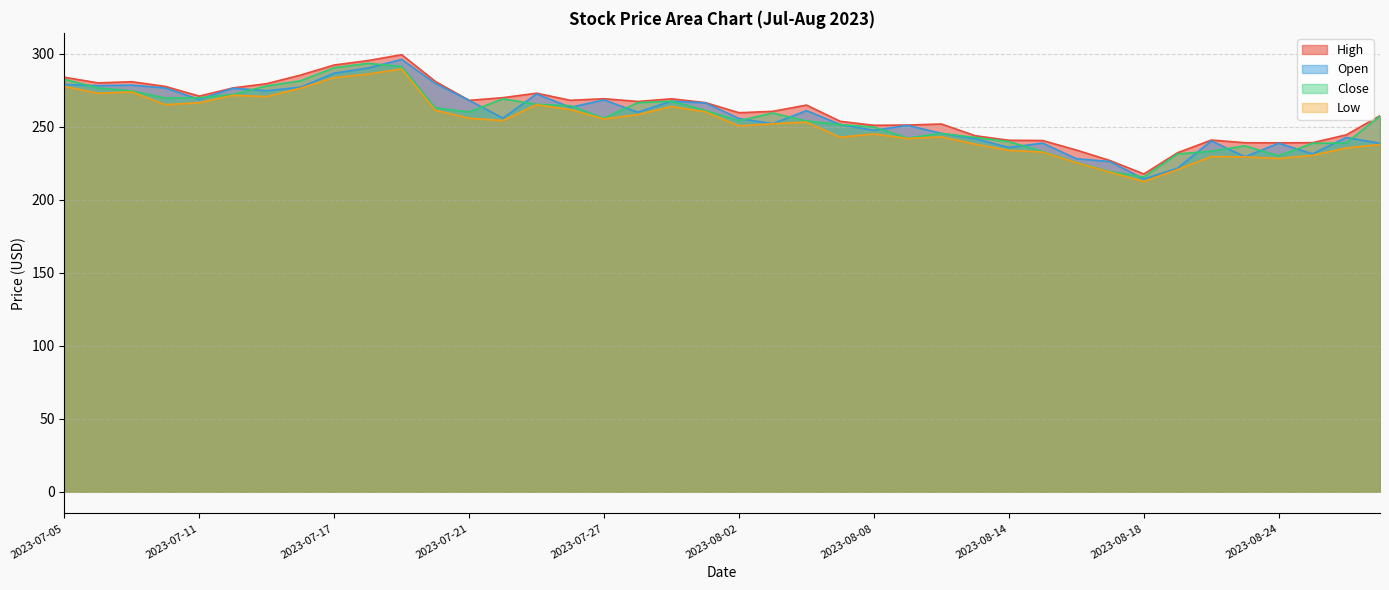

The value of Close at 2023-08-09 is 242.2. True or false?

True